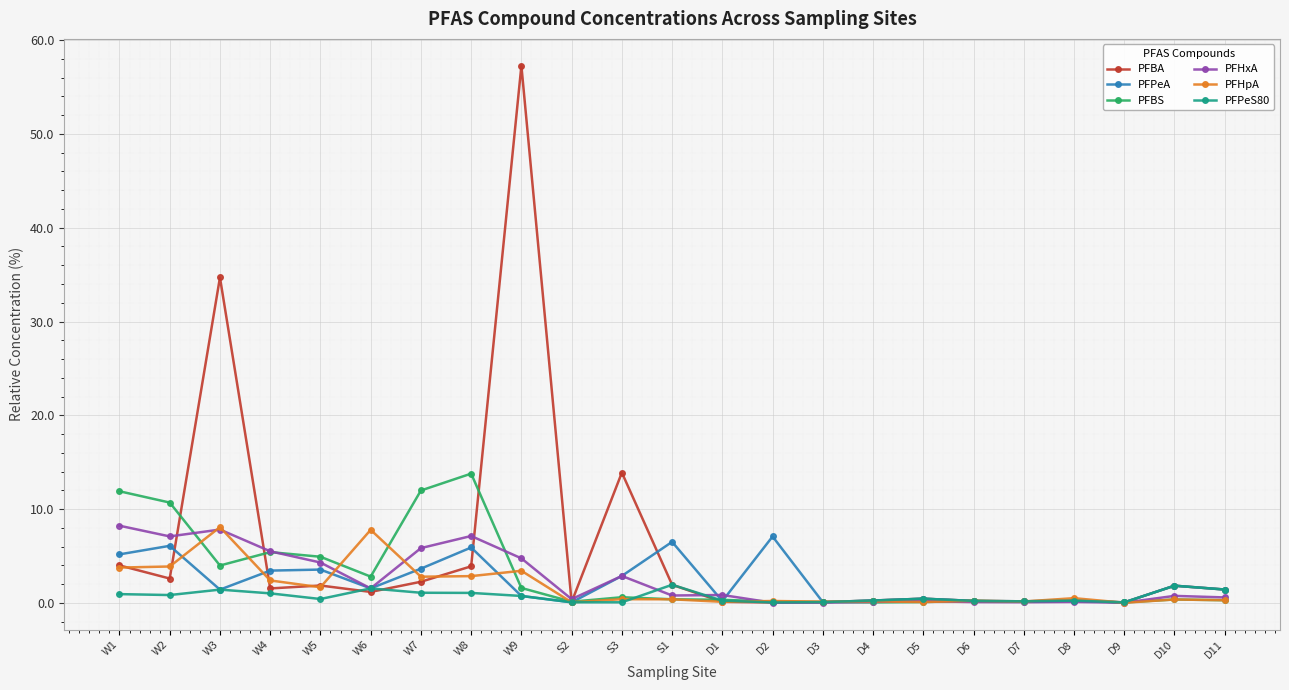

What is the label of the 6th point from the right?

D6